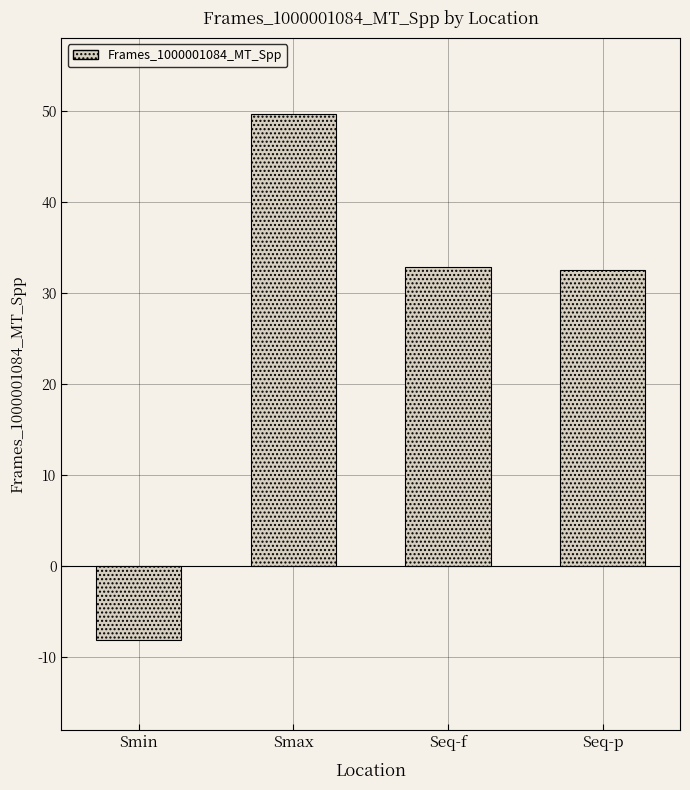

How many data points are less than 32?

1